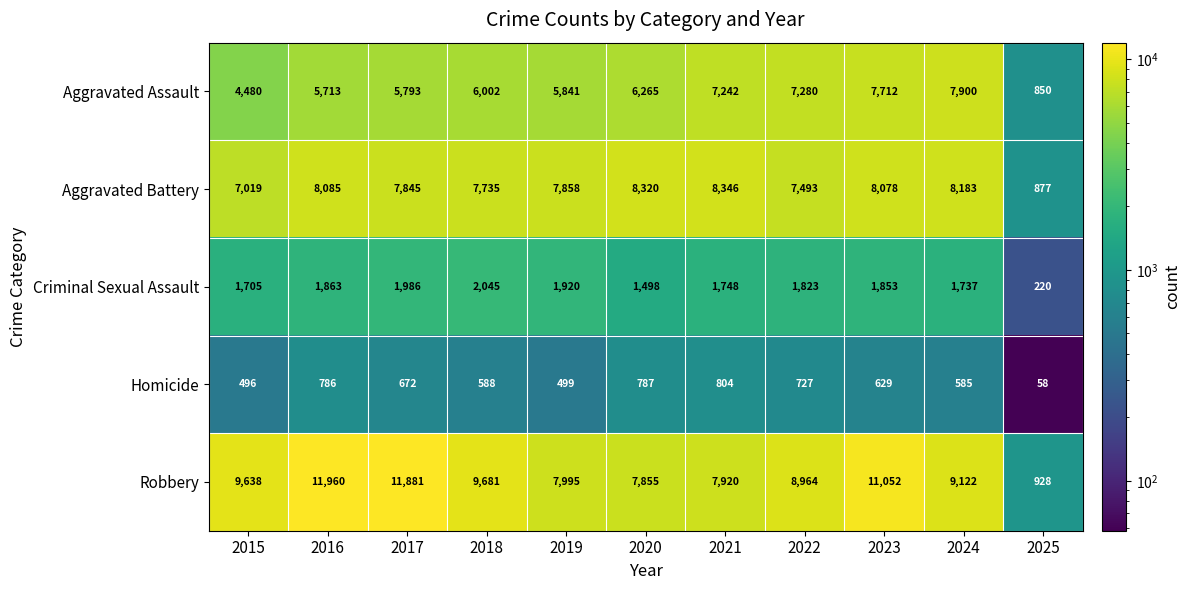

Between 2016 and 2017, which series saw the biggest shift?

Aggravated Battery